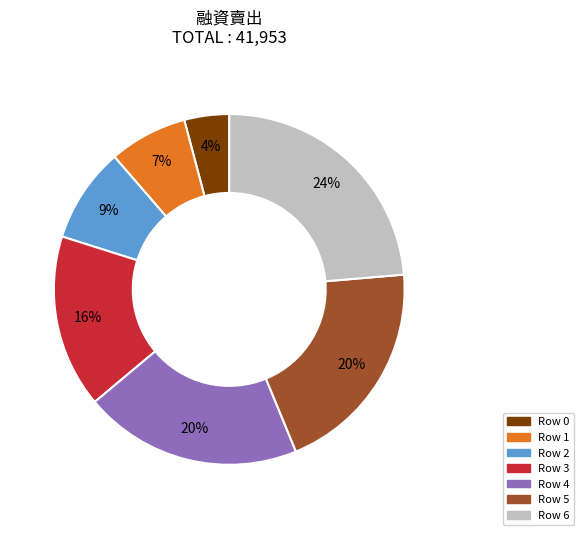

How many segments does this pie chart have?

7